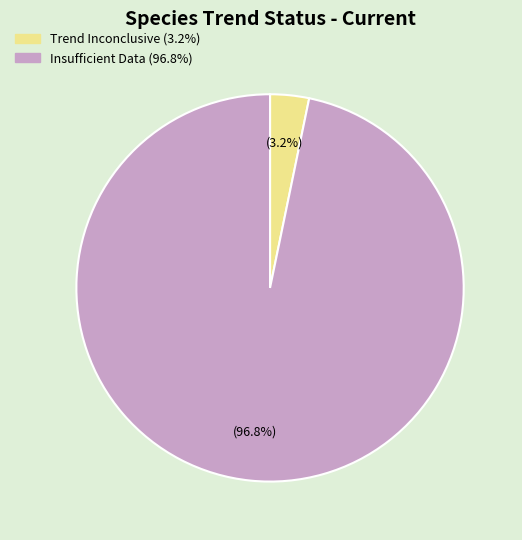

Is there any slice that represents more than half of the pie?

Yes